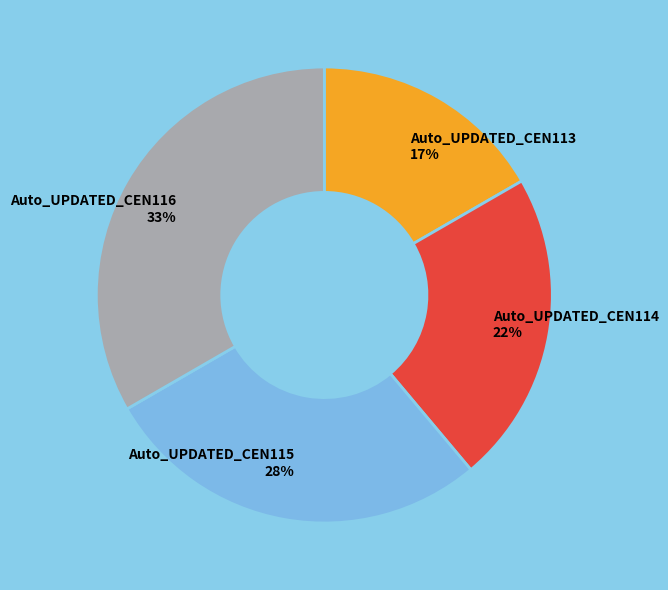

To the nearest percent, what percentage of the pie is Auto_UPDATED_CEN116?

33%